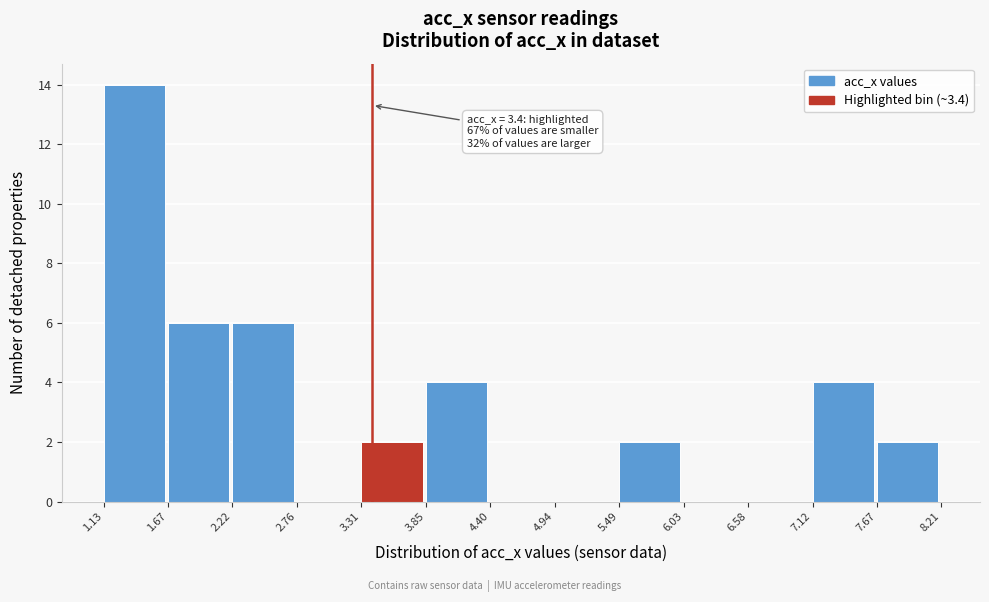

Which range on the x-axis has the tallest bar?

1.13 to 1.67